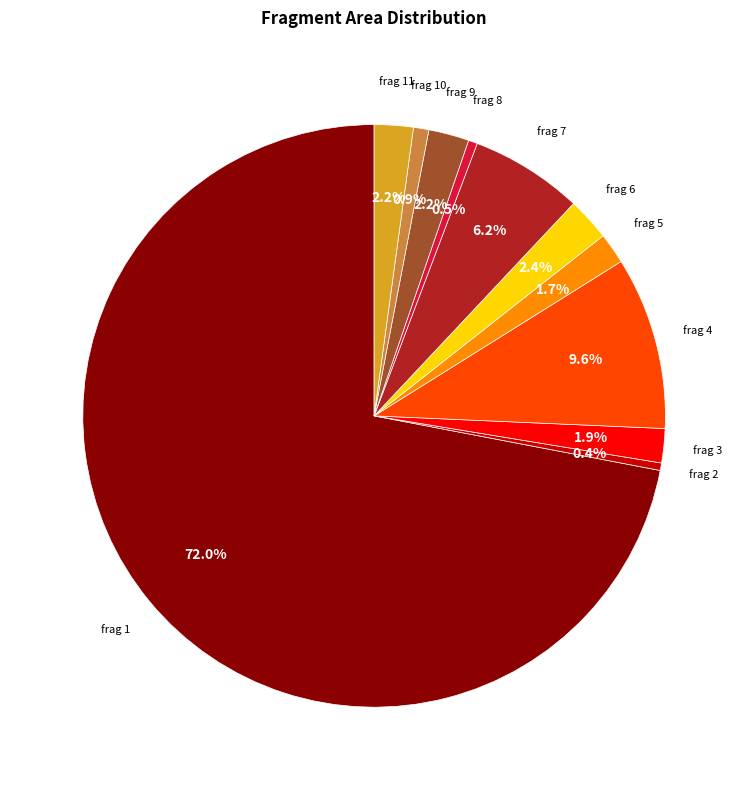

To the nearest percent, what is the difference between the largest and smallest slice percentages?

72%